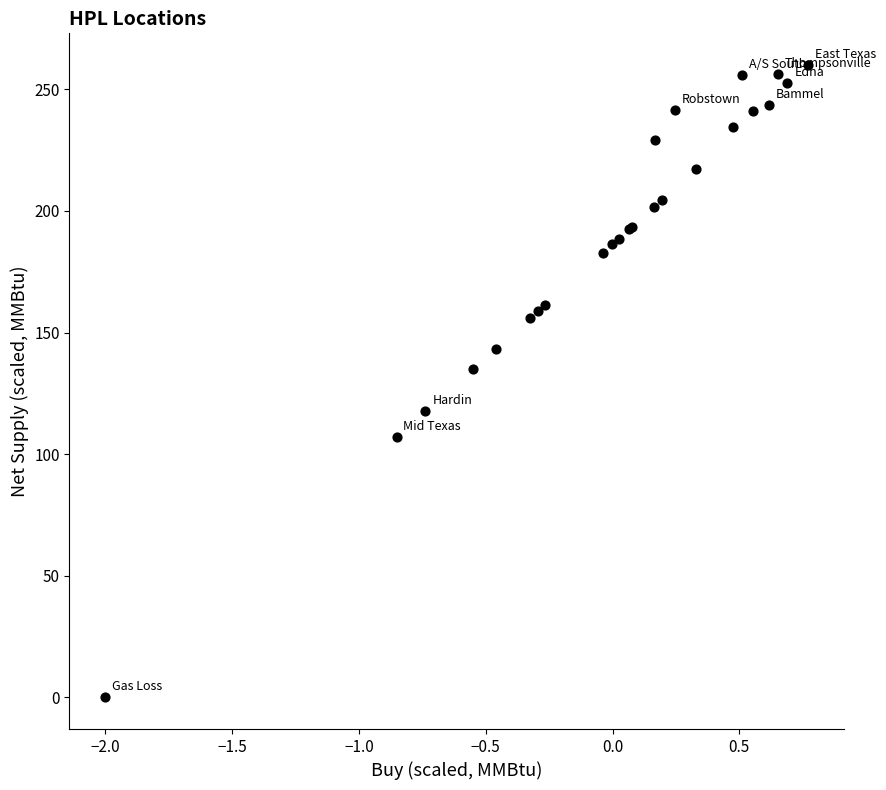

What Y value in the scatter plot is closest to 130?

135.0